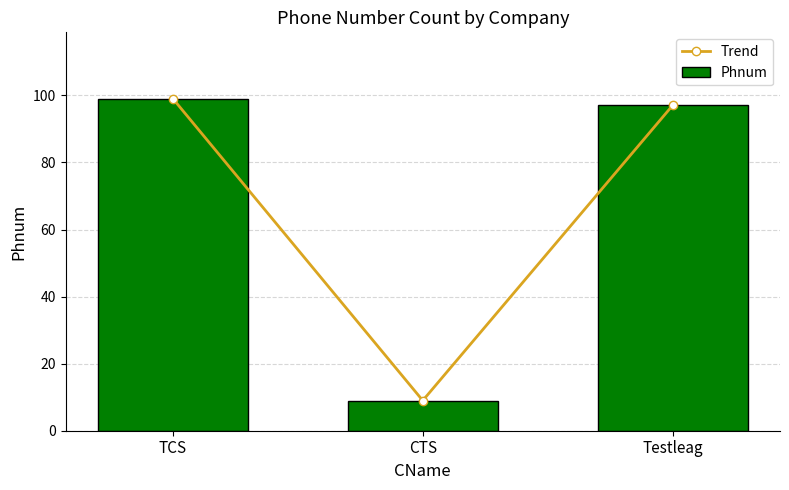

What is the sum of the Trend values at TCS and CTS?

108